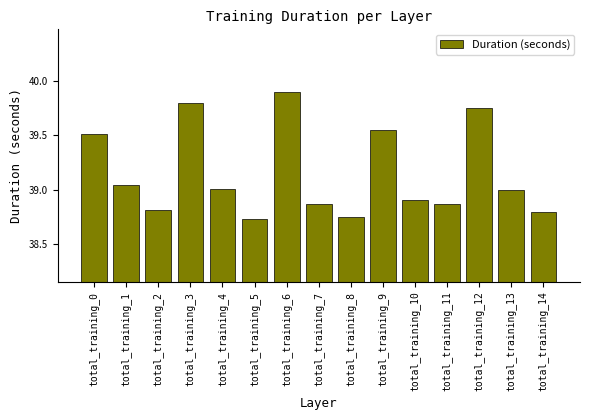

What is the difference between the maximum and minimum values?

1.2